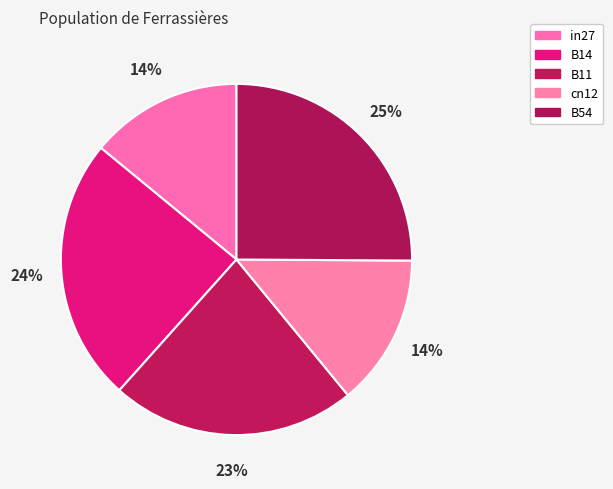

Count the number of slices in the pie.

5